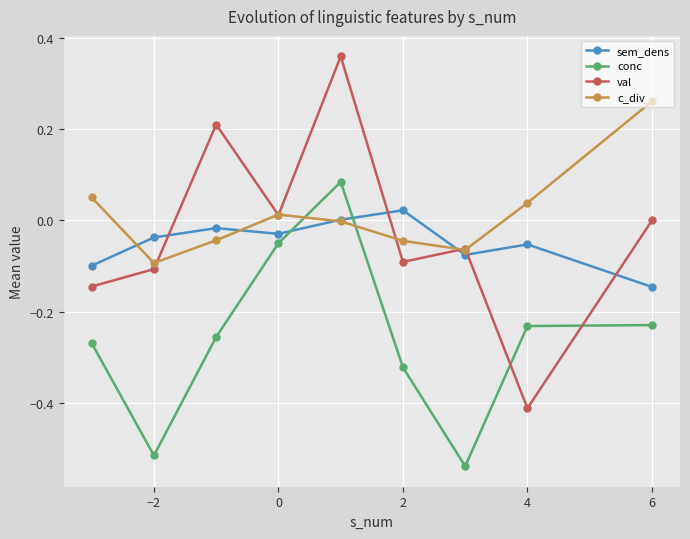

Which series has the widest spread of values?

val